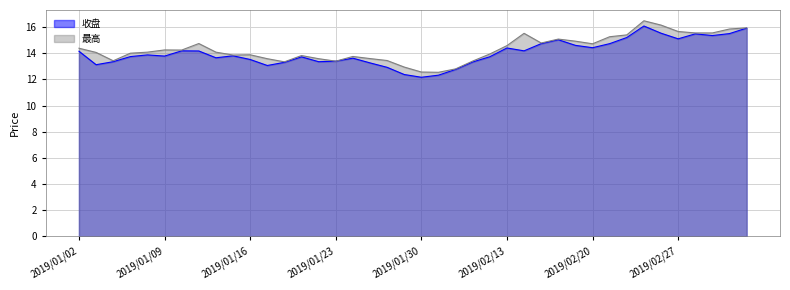

What is the label of the 31st point from the left?

2019/02/20